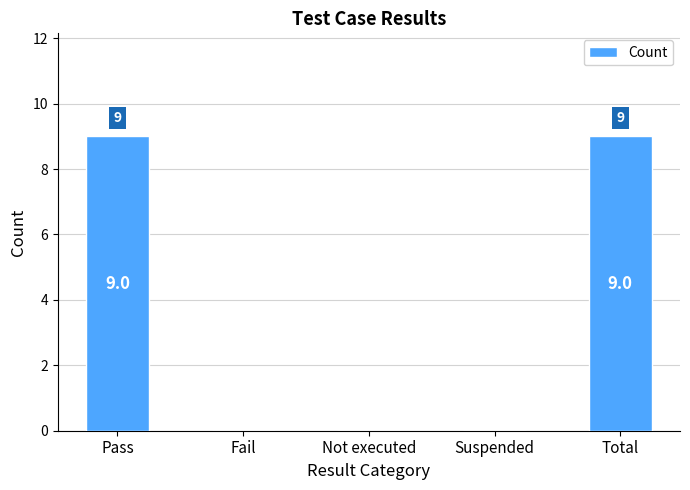

How many distinct data groups are displayed?

1